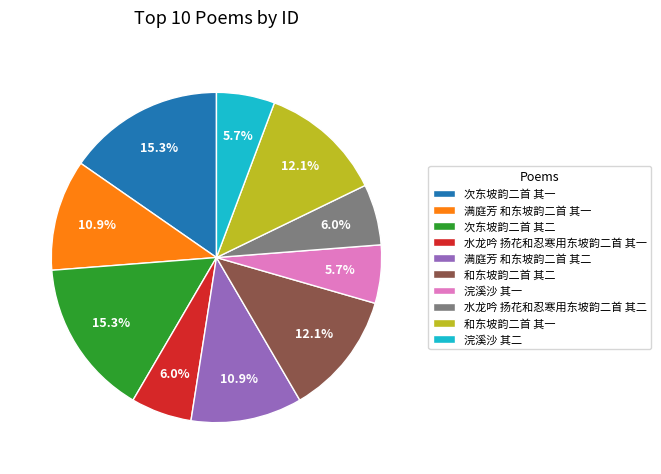

Approximately how many times larger is the value at 满庭芳 和东坡韵二首 其二 compared to 水龙吟 扬花和忍寒用东坡韵二首 其二?

1.8